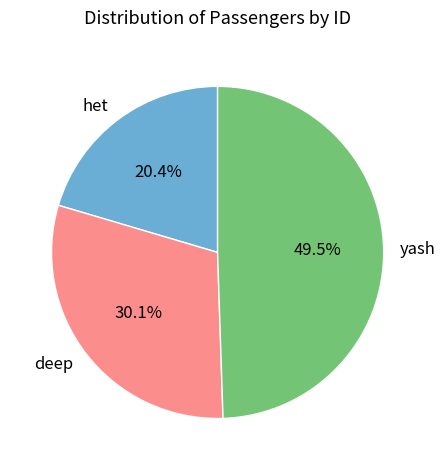

True or false: deep accounts for 30% of the total.

True